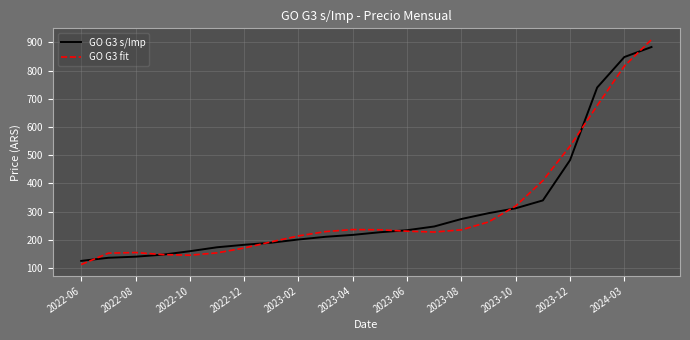

True or false: GO G3 fit has more than 1 points higher than both neighbors.

True